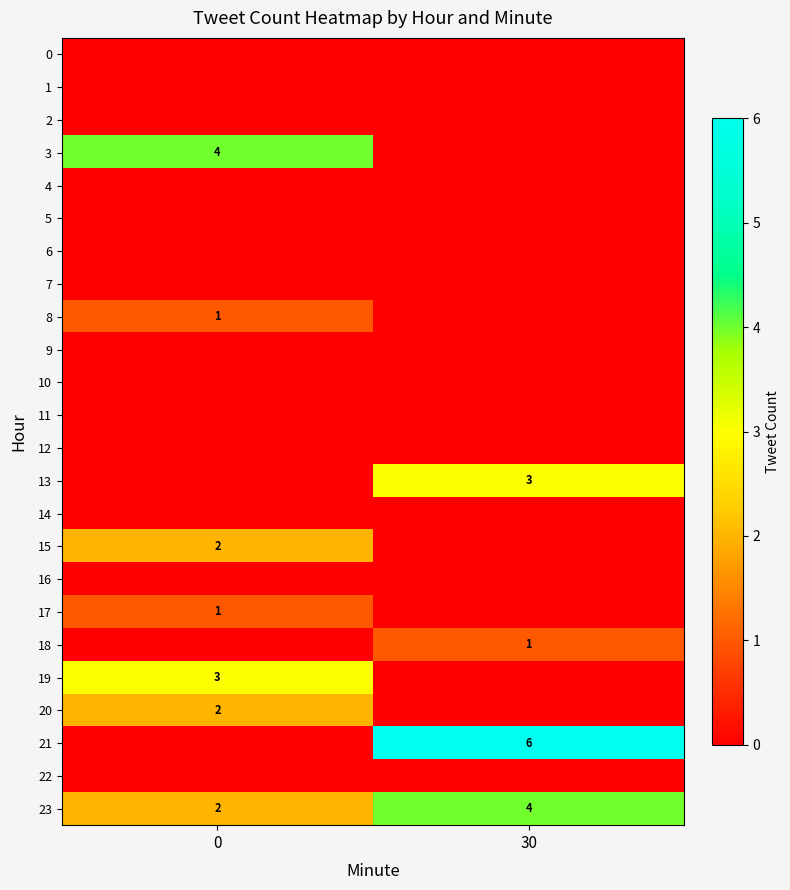

True or false: 20 has a value of 1 at 0.

False